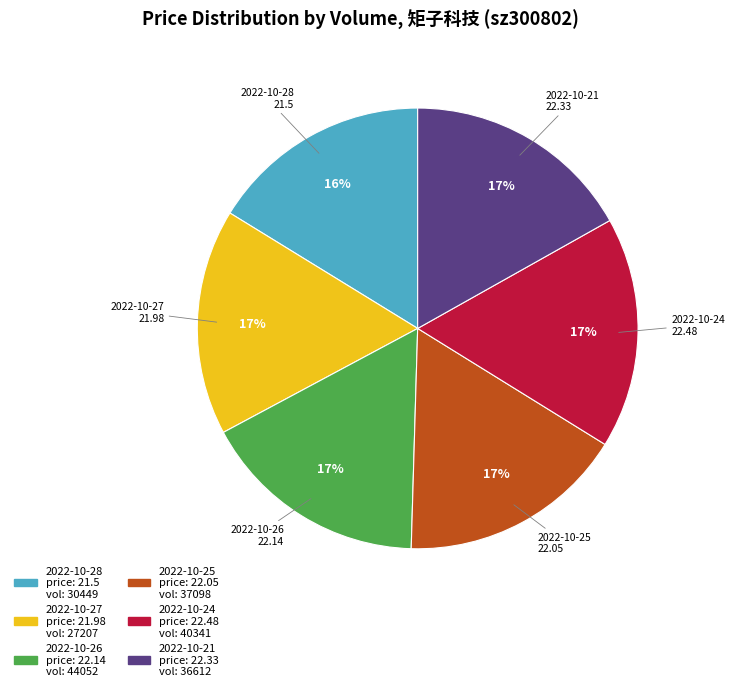

Is there a majority slice in this chart?

No